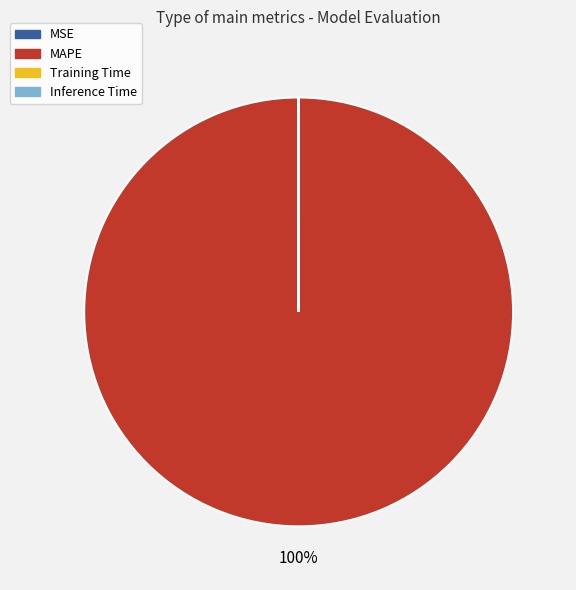

Does any single category account for the majority?

Yes